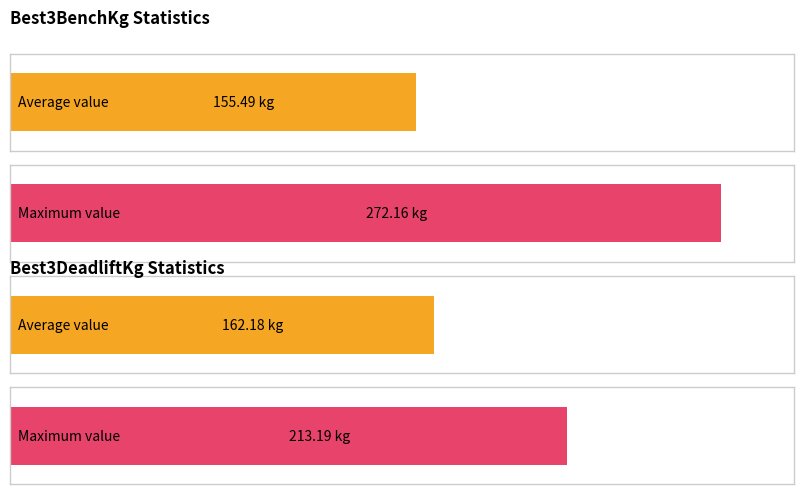

Count the number of data series in this chart.

4